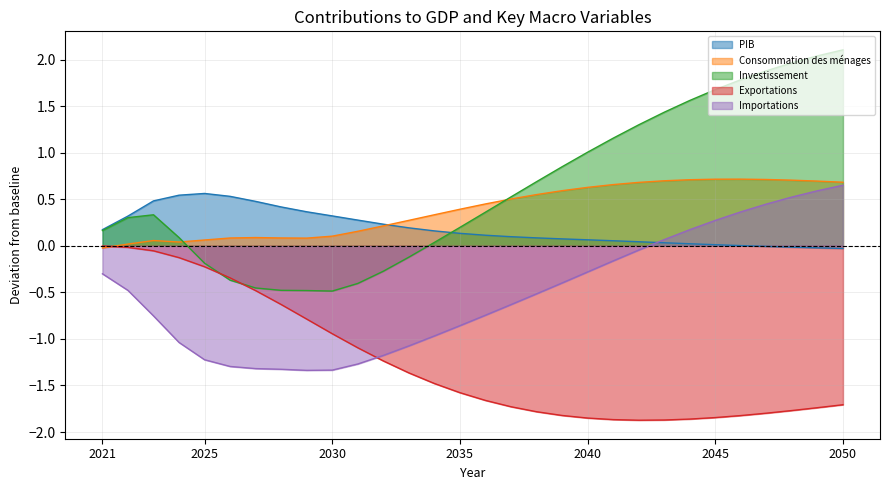

Reading right to left, transcribe all the data shown in this chart.

PIB: 2050=-0.0	2049=-0.0	2048=-0.0	2047=-0.0	2046=0.0	2045=0.0	2044=0.0	2043=0.0	2042=0.0	2041=0.1	2040=0.1	2039=0.1	2038=0.1	2037=0.1	2036=0.1	2035=0.1	2034=0.2	2033=0.2	2032=0.2	2031=0.3	2030=0.3	2029=0.4	2028=0.4	2027=0.5	2026=0.5	2025=0.6	2024=0.5	2023=0.5	2022=0.3	2021=0.2
Consommation des ménages: 2050=0.7	2049=0.7	2048=0.7	2047=0.7	2046=0.7	2045=0.7	2044=0.7	2043=0.7	2042=0.7	2041=0.7	2040=0.6	2039=0.6	2038=0.6	2037=0.5	2036=0.4	2035=0.4	2034=0.3	2033=0.3	2032=0.2	2031=0.2	2030=0.1	2029=0.1	2028=0.1	2027=0.1	2026=0.1	2025=0.1	2024=0.0	2023=0.1	2022=0.0	2021=-0.0
Investissement: 2050=2.1	2049=2.0	2048=2.0	2047=1.9	2046=1.8	2045=1.7	2044=1.6	2043=1.4	2042=1.3	2041=1.2	2040=1.0	2039=0.8	2038=0.7	2037=0.5	2036=0.4	2035=0.2	2034=0.0	2033=-0.1	2032=-0.3	2031=-0.4	2030=-0.5	2029=-0.5	2028=-0.5	2027=-0.5	2026=-0.4	2025=-0.2	2024=0.1	2023=0.3	2022=0.3	2021=0.2
Exportations: 2050=-1.7	2049=-1.7	2048=-1.8	2047=-1.8	2046=-1.8	2045=-1.8	2044=-1.9	2043=-1.9	2042=-1.9	2041=-1.9	2040=-1.9	2039=-1.8	2038=-1.8	2037=-1.7	2036=-1.7	2035=-1.6	2034=-1.5	2033=-1.4	2032=-1.2	2031=-1.1	2030=-0.9	2029=-0.8	2028=-0.6	2027=-0.5	2026=-0.3	2025=-0.2	2024=-0.1	2023=-0.1	2022=-0.0	2021=-0.0
Importations: 2050=0.7	2049=0.6	2048=0.5	2047=0.4	2046=0.4	2045=0.3	2044=0.2	2043=0.1	2042=-0.0	2041=-0.2	2040=-0.3	2039=-0.4	2038=-0.5	2037=-0.6	2036=-0.7	2035=-0.9	2034=-1.0	2033=-1.1	2032=-1.2	2031=-1.3	2030=-1.3	2029=-1.3	2028=-1.3	2027=-1.3	2026=-1.3	2025=-1.2	2024=-1.0	2023=-0.8	2022=-0.5	2021=-0.3